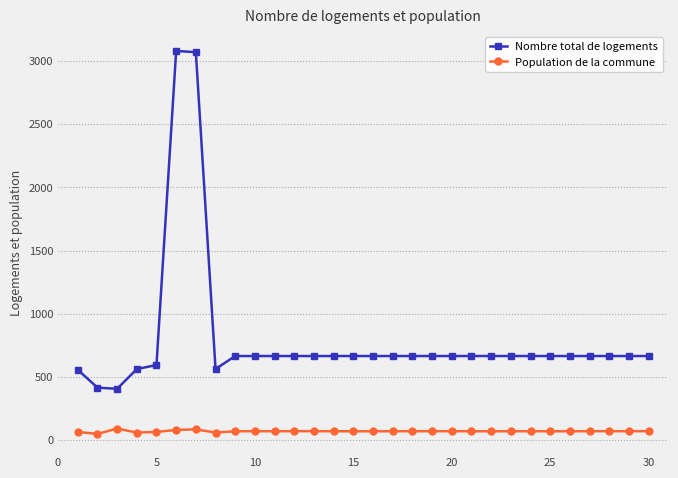

True or false: Nombre total de logements and Population de la commune intersect in this chart.

False